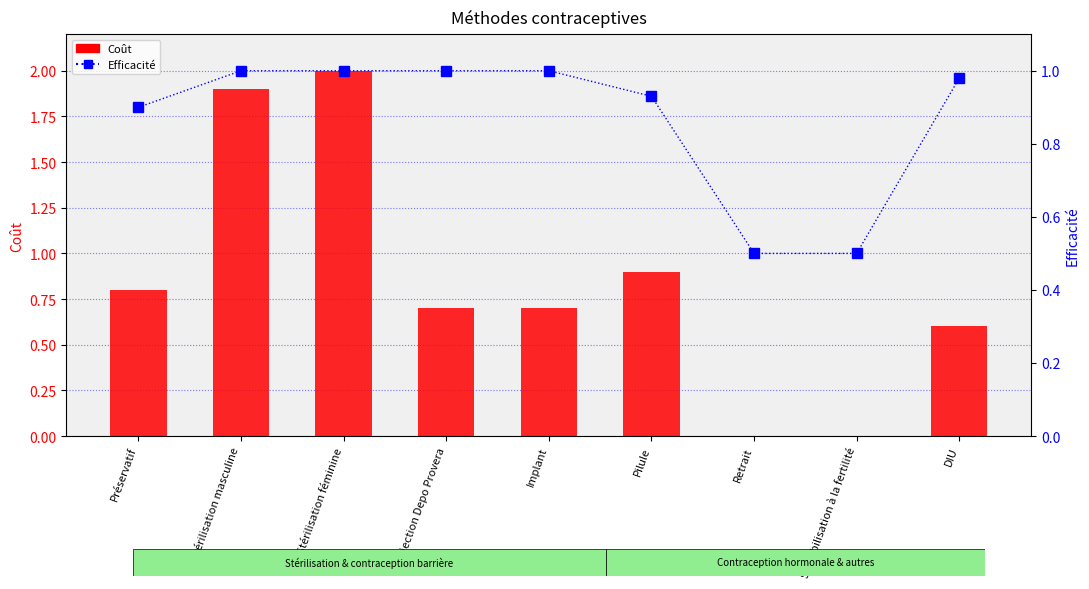

What is the maximum value shown in the chart?

2.0